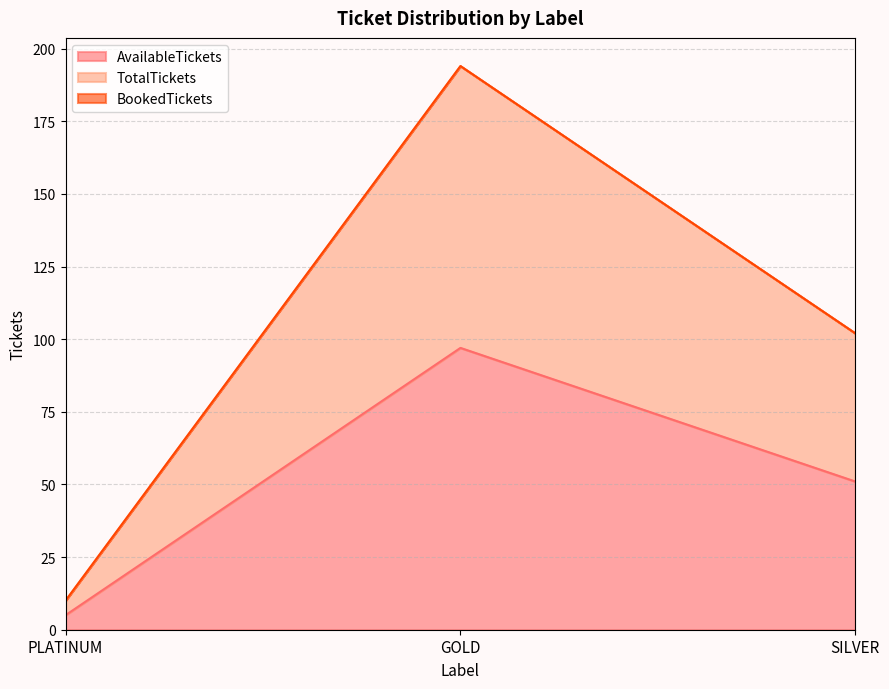

At which label is TotalTickets closest to 102?

SILVER